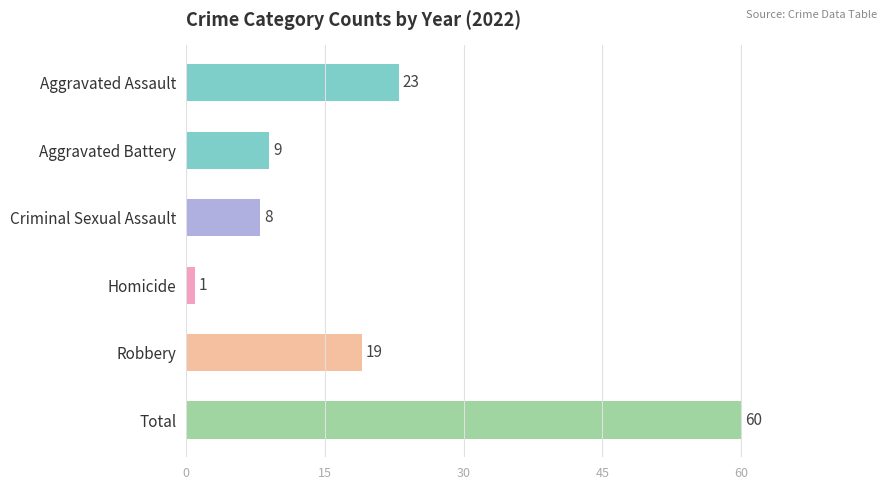

Reading bottom to top, list all the values displayed in this chart.

60	19	1	8	9	23